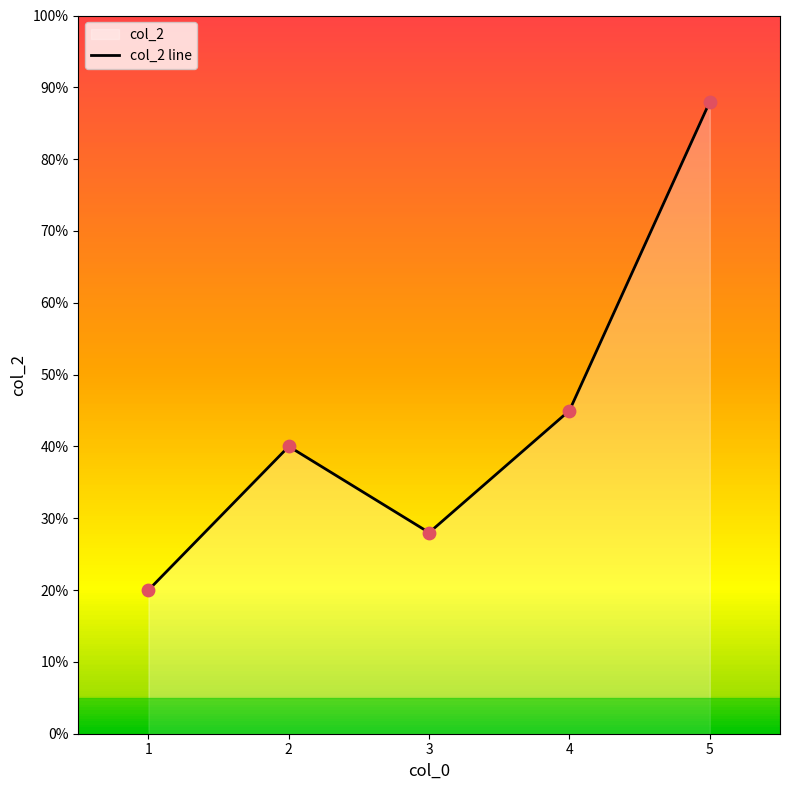

Approximately how many times larger is the value at 2 compared to 5?

0.5